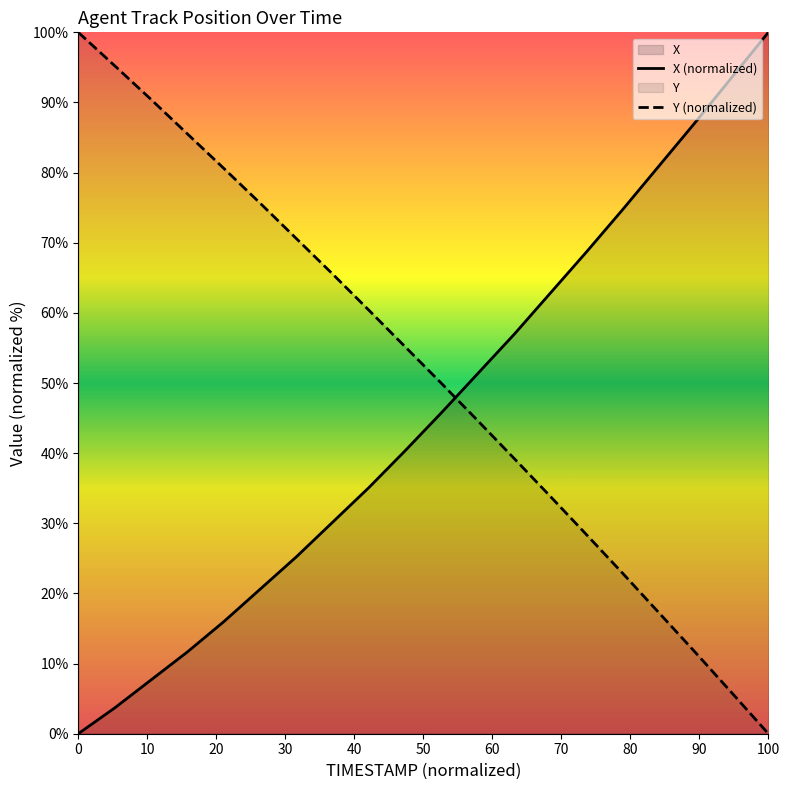

Which series ends up on top after the final intersection of Y and X?

X